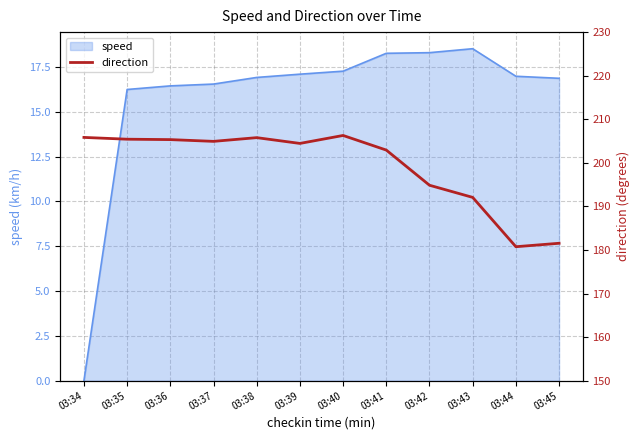

The value at 03:39 is 204.5. True or false?

True